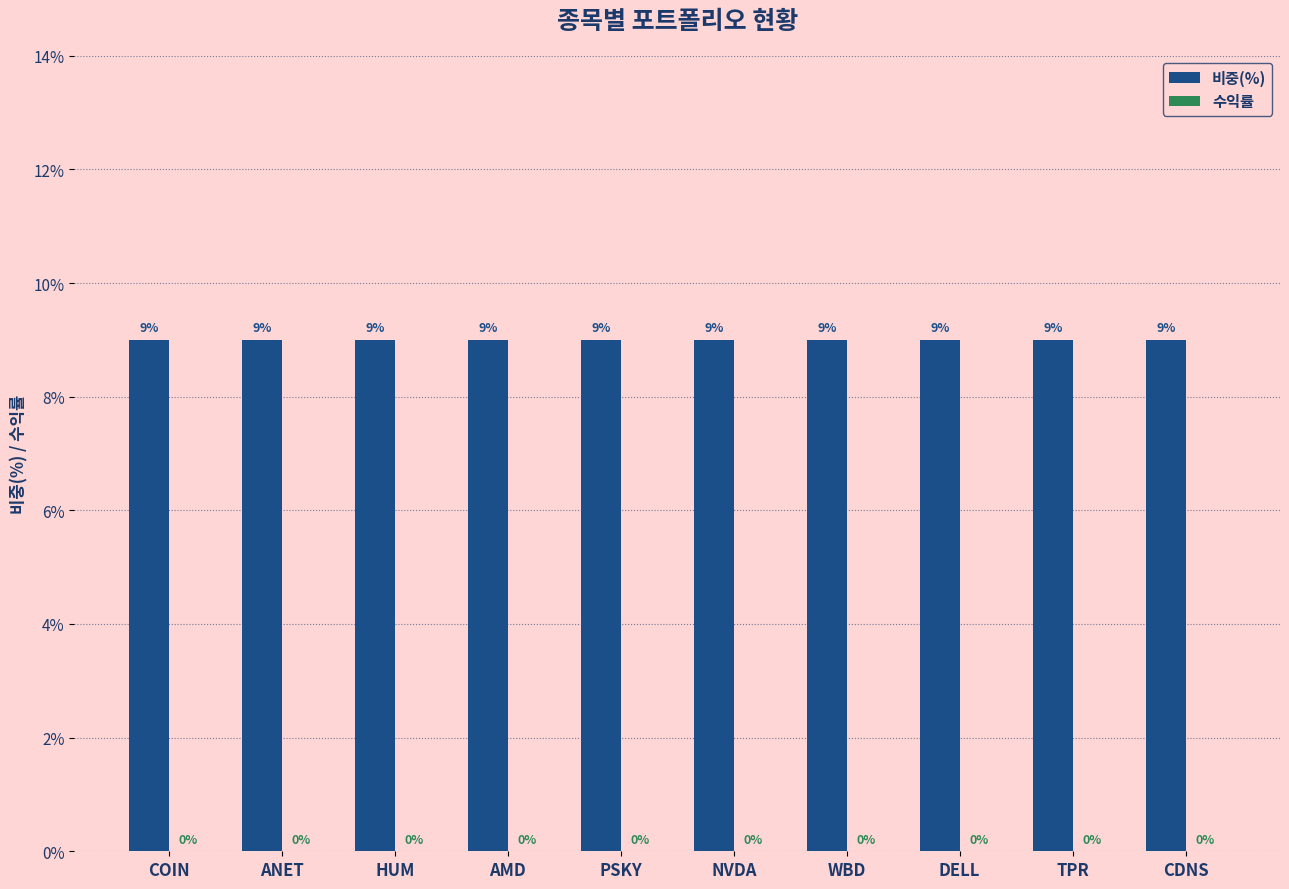

At how many categories does at least one series exceed 6?

10